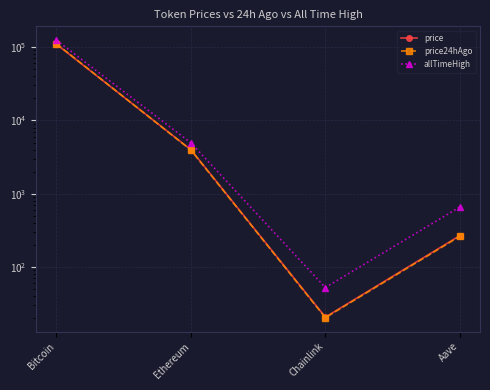

What is the label of the 1st point from the left?

Bitcoin